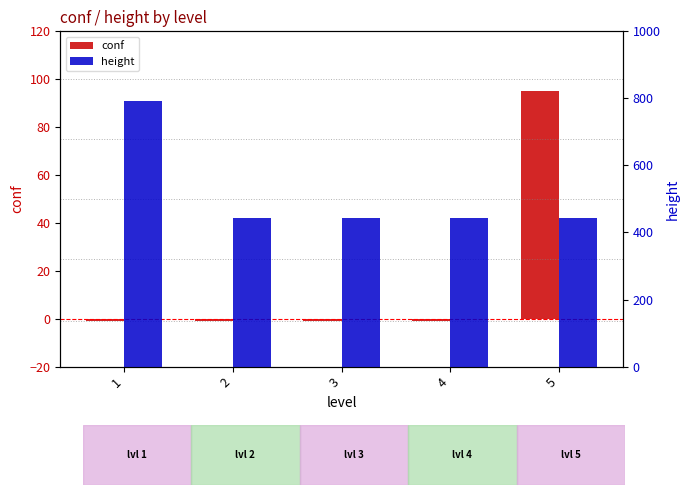

Between 1 and 5, which series saw the biggest shift?

height